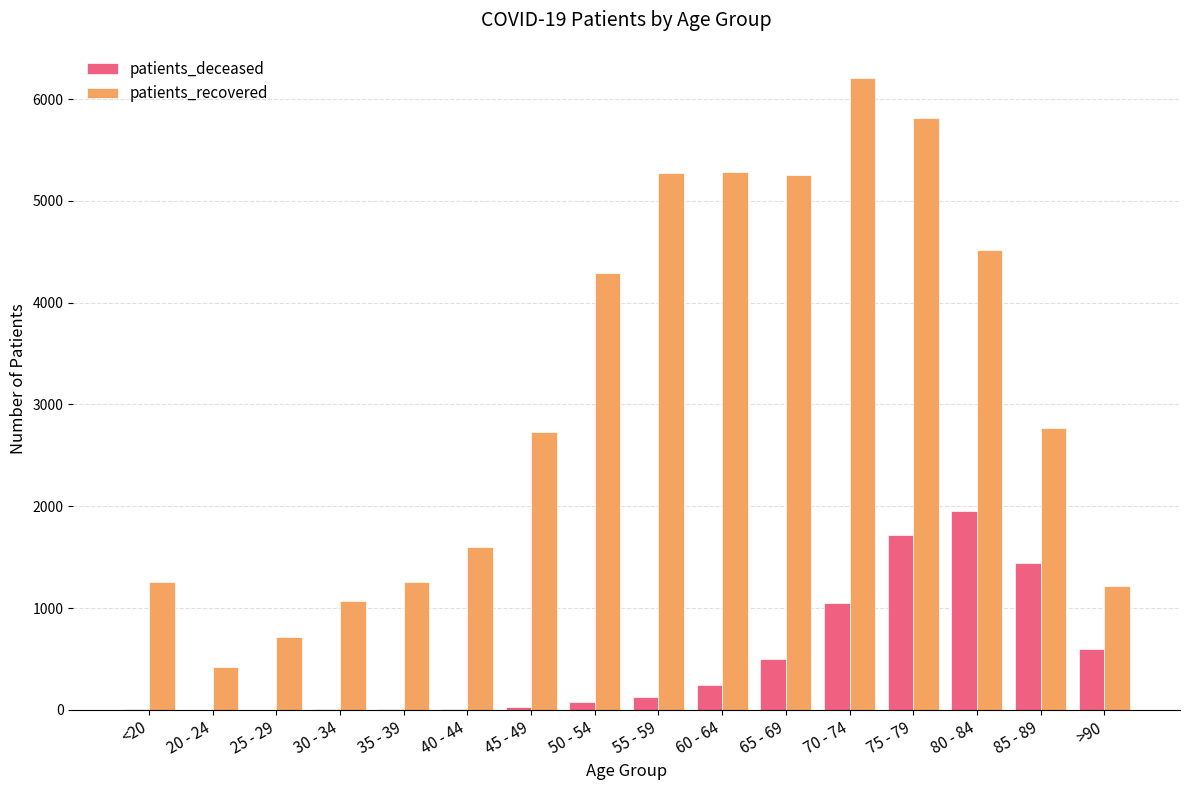

Is the value of patients_recovered at 50 - 54 greater than the value of patients_deceased at >90?

Yes